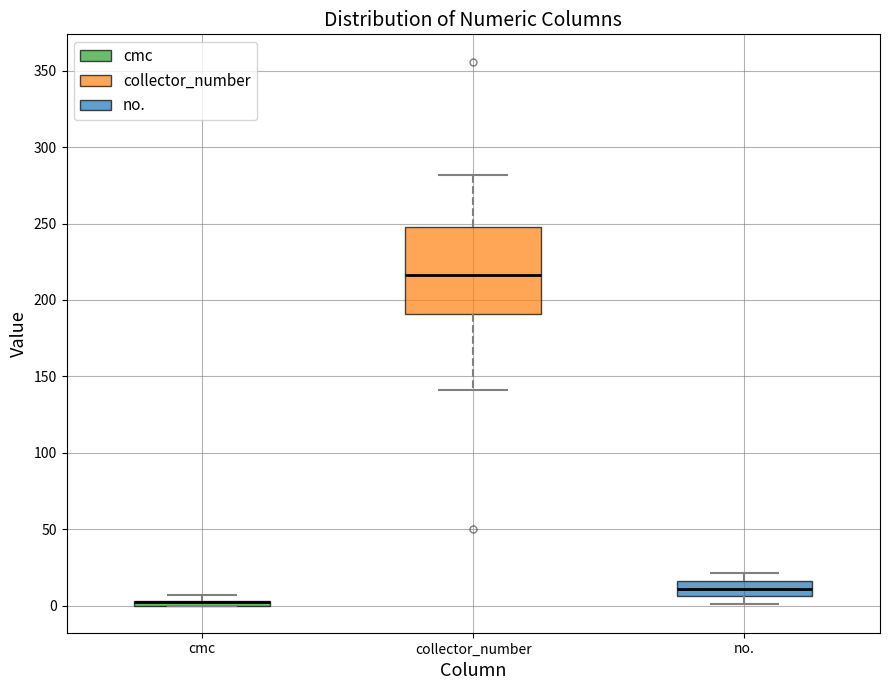

Where does the median line of the box for collector_number sit on the y-axis? The values are not printed on the chart, so give them approximately, as read against the axis.

215